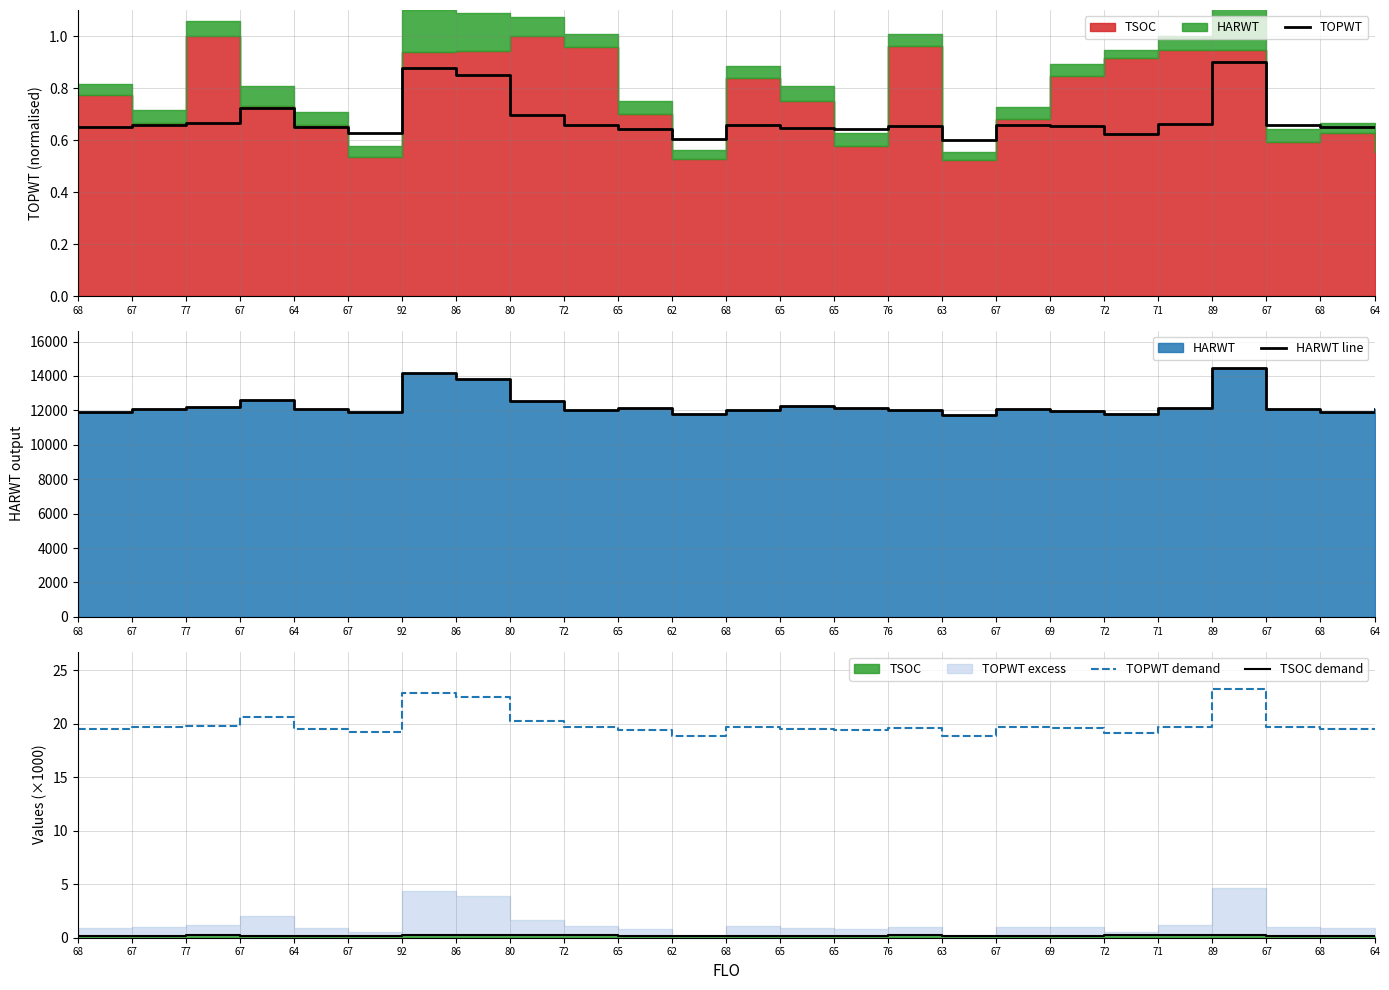

List the labels in order of TSOC demand value, largest first.

77, 80, 76, 72, 71, 89, 86, 92, 72, 69, 68, 68, 65, 67, 65, 67, 67, 64, 68, 67, 65, 64, 67, 62, 63